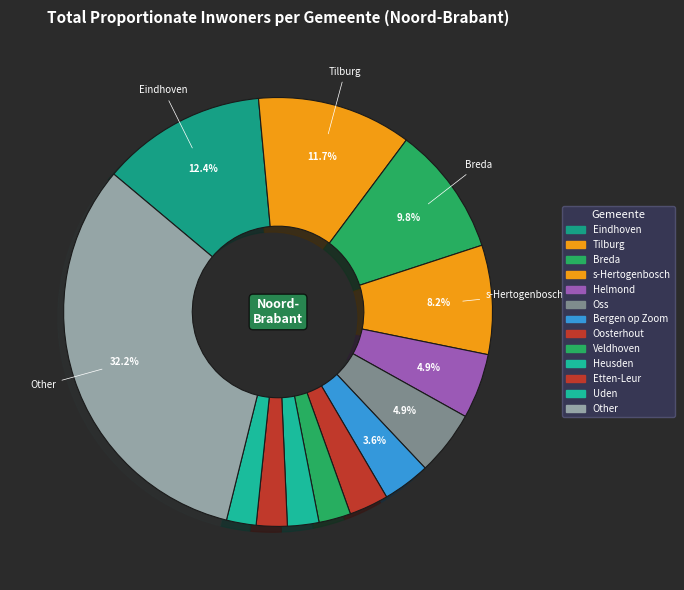

Count the number of slices in the pie.

13